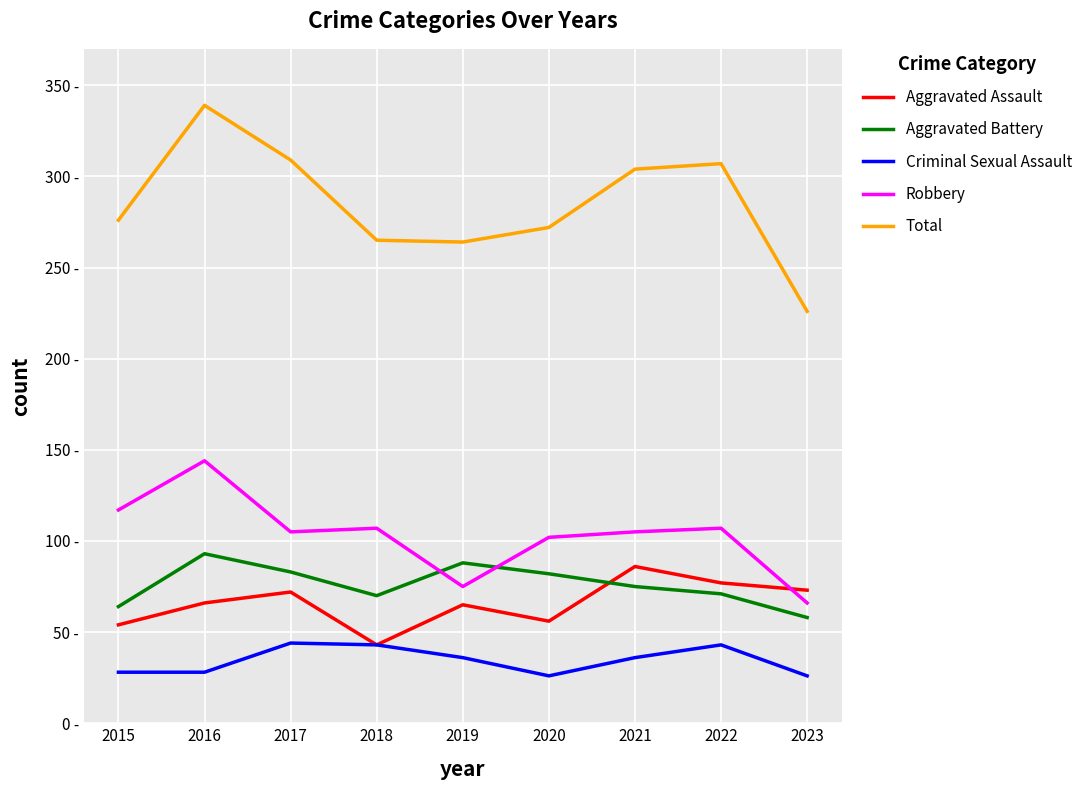

At which category does Aggravated Assault reach its first local valley?

2018